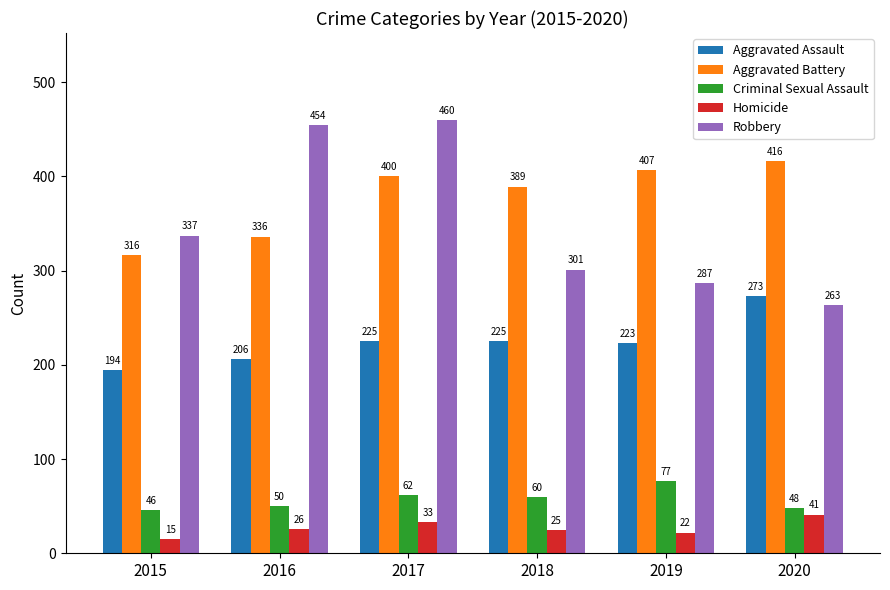

What is the difference between the Aggravated Battery values at 2015 and 2018?

73